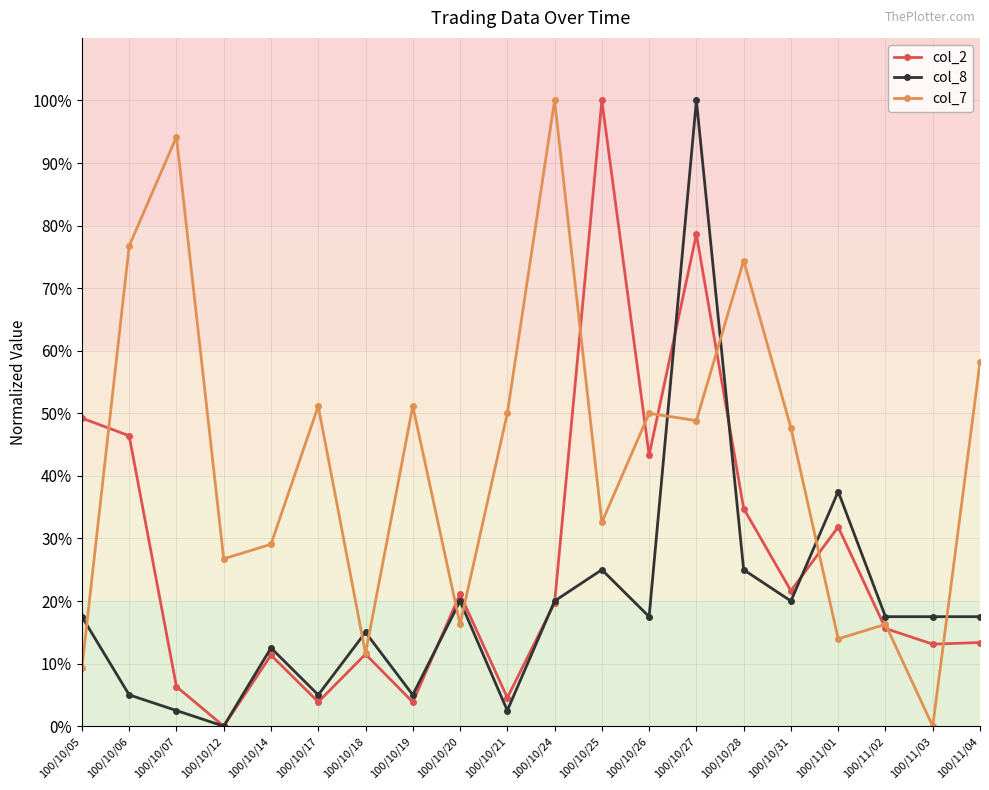

Between 100/10/20 and 100/10/24, which series saw the biggest shift?

col_7